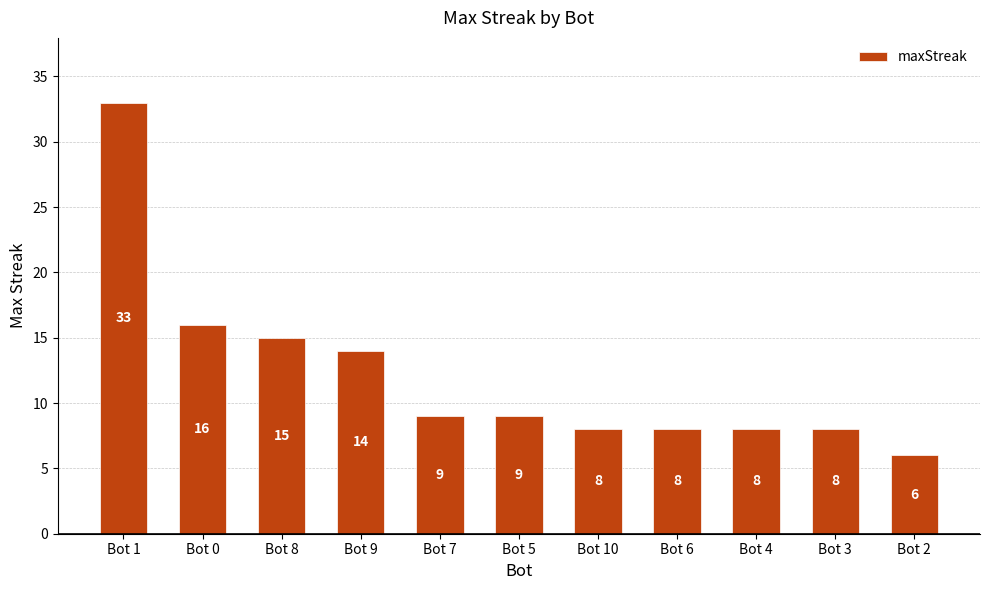

Reading left to right, what are all the values shown in this chart?

33	16	15	14	9	9	8	8	8	8	6